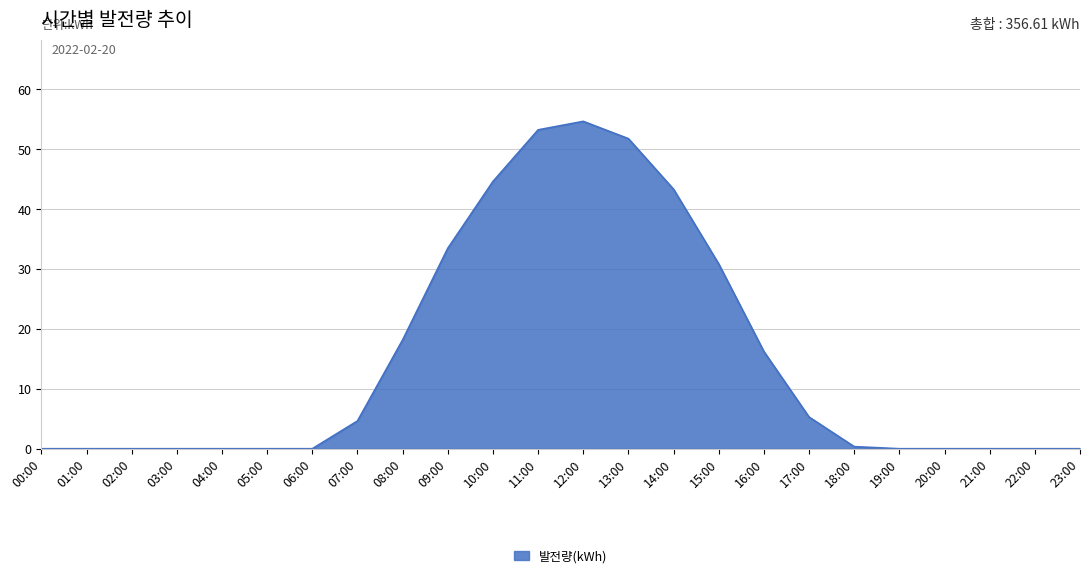

Which label corresponds to the largest value in the chart?

12:00